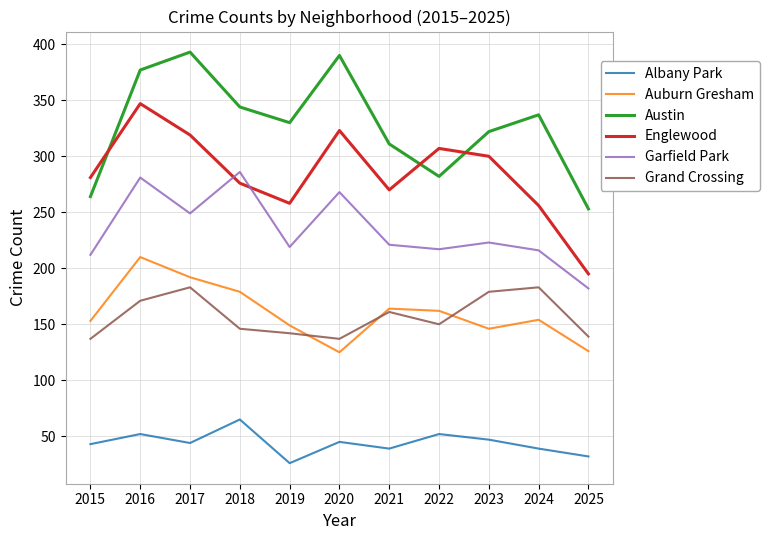

What is the difference between the maximum and minimum values in the Austin series?

140